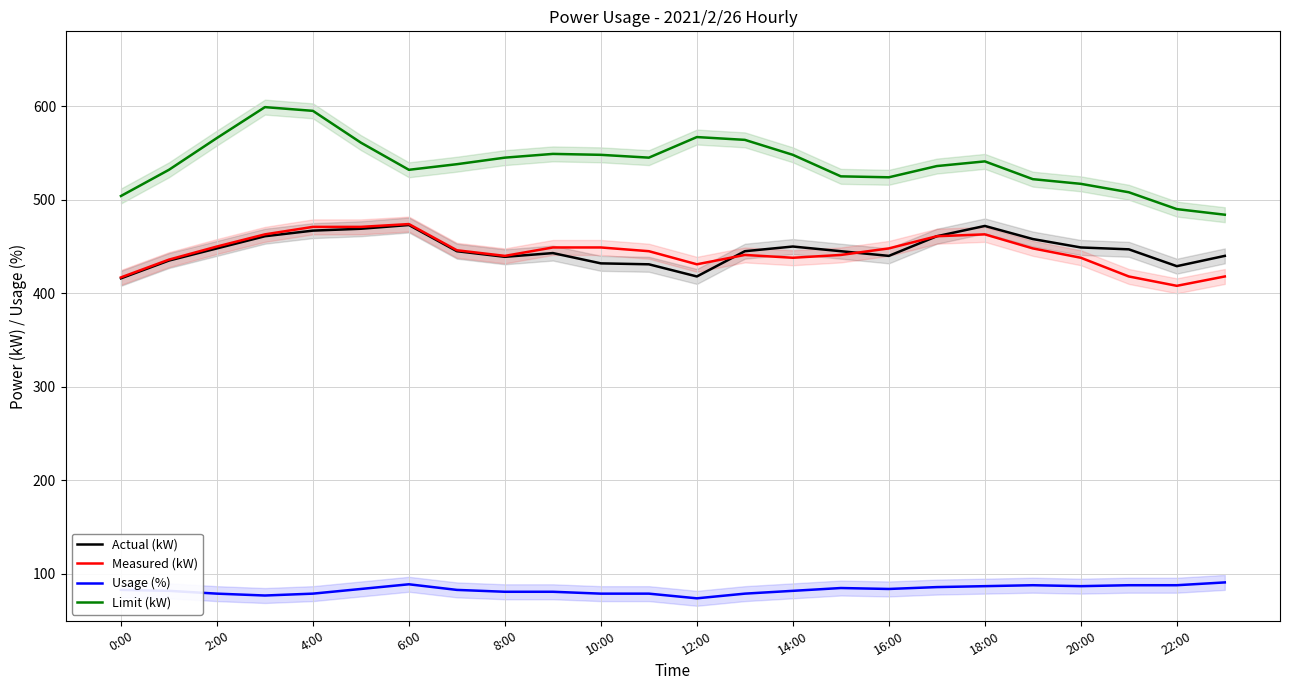

True or false: Usage (%) and Limit (kW) cross at least once.

False